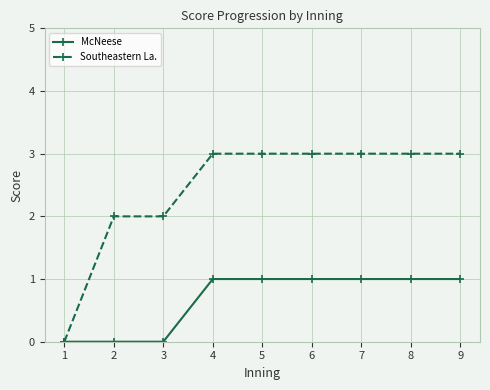

Which series has the widest spread of values?

Southeastern La.